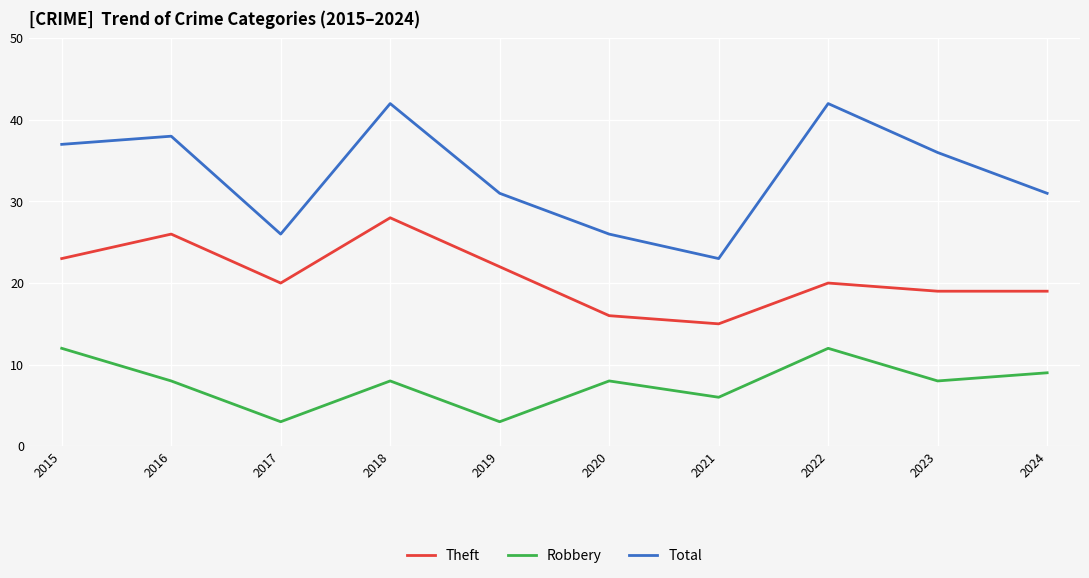

Read the Robbery value at 2020.

8